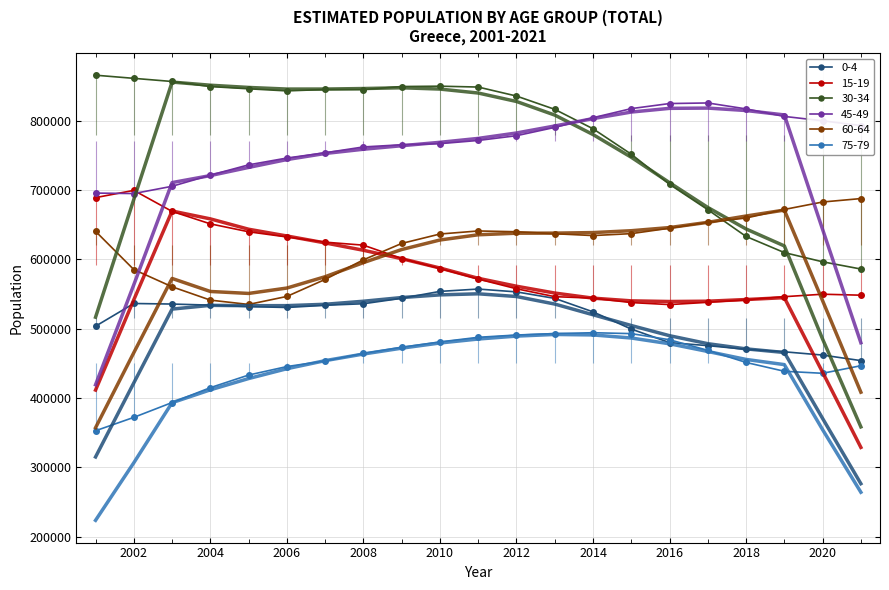

How many values in the 30-34 (5yr MA) series exceed 807974?

11